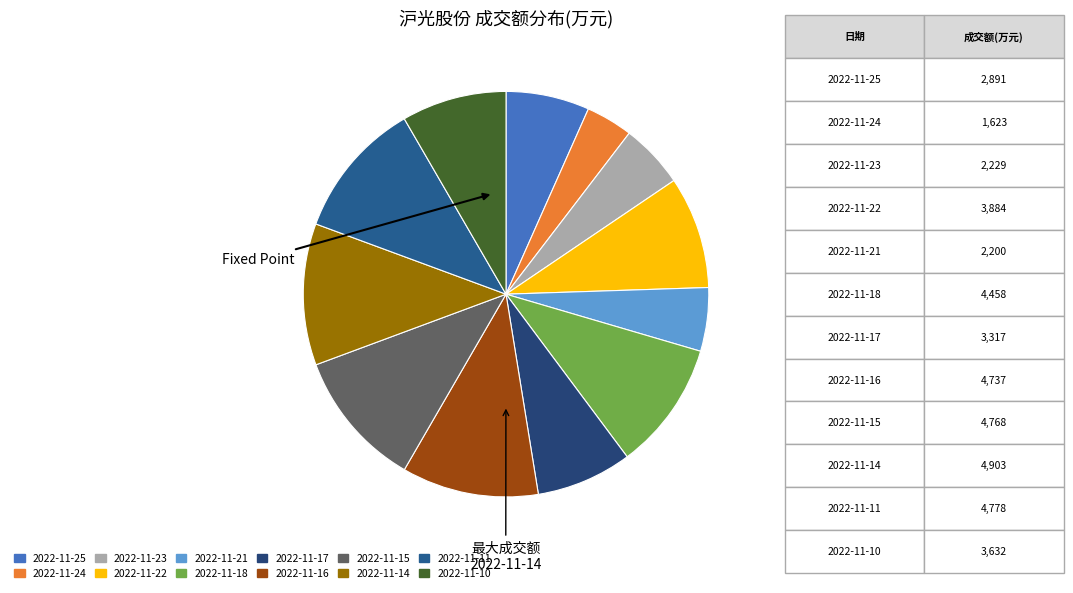

Approximately how many times larger is the value at 2022-11-23 compared to 2022-11-25?

0.8